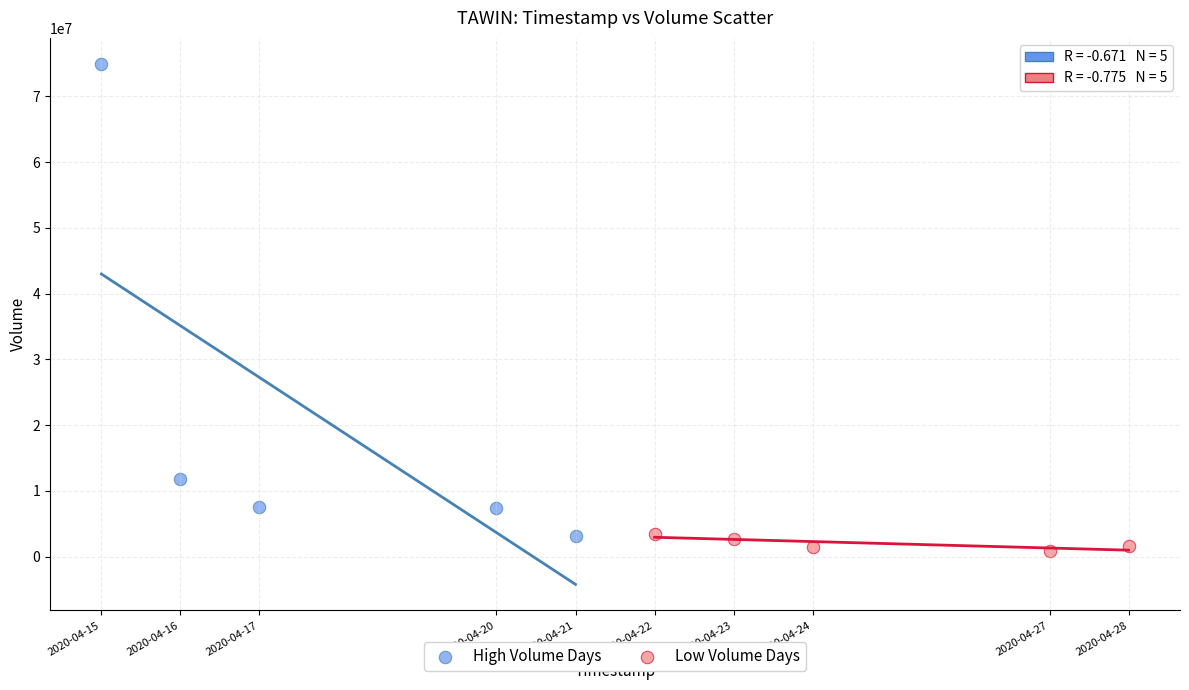

Which series has the widest spread of Y values?

High Volume Days